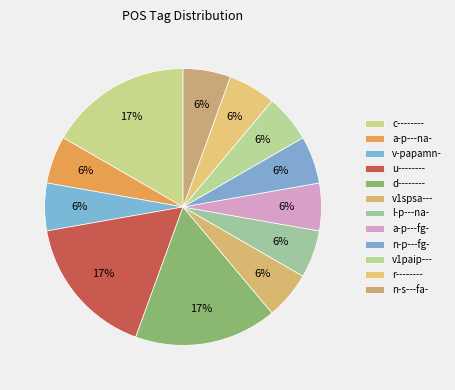

How many segments does this pie chart have?

12